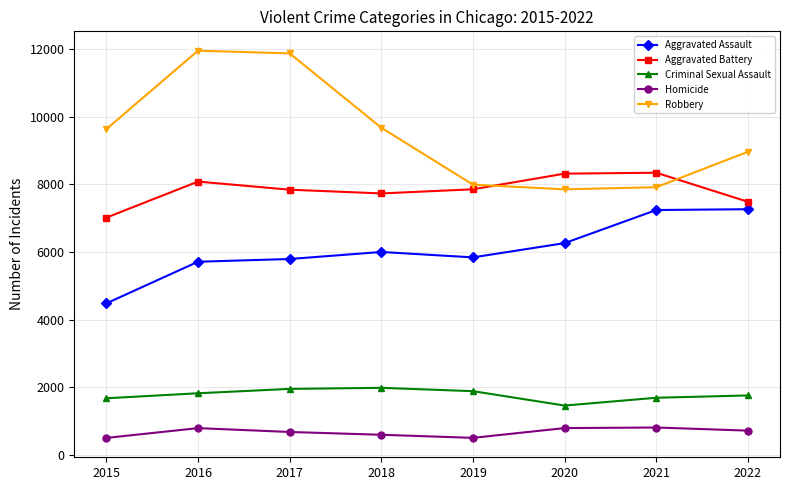

True or false: Aggravated Battery and Criminal Sexual Assault intersect in this chart.

False